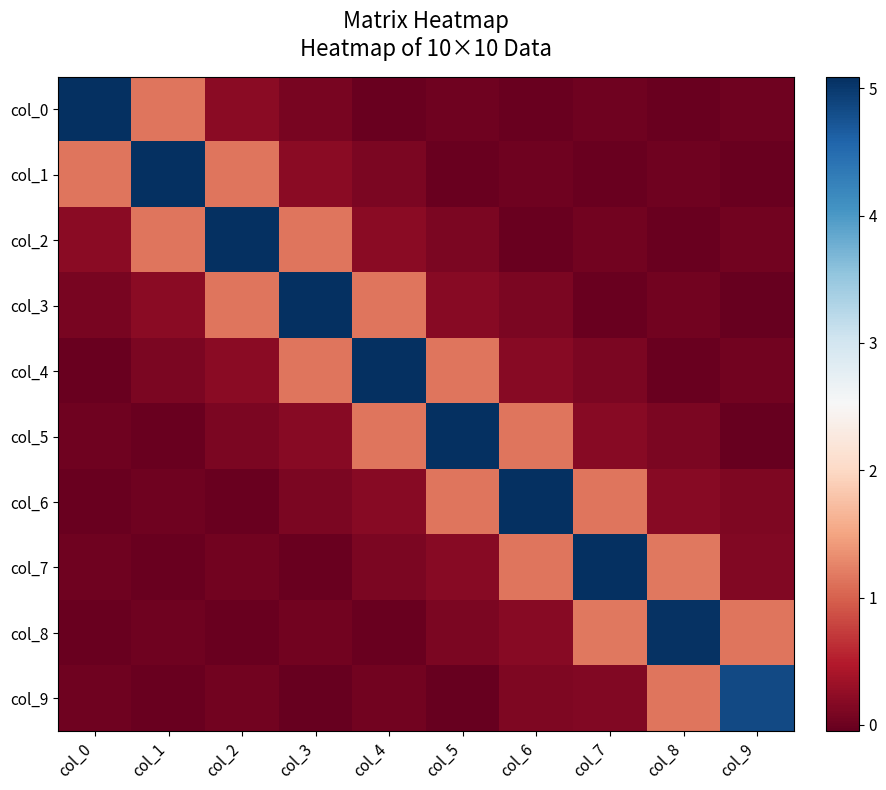

Which series has the largest total across all categories?

col_6